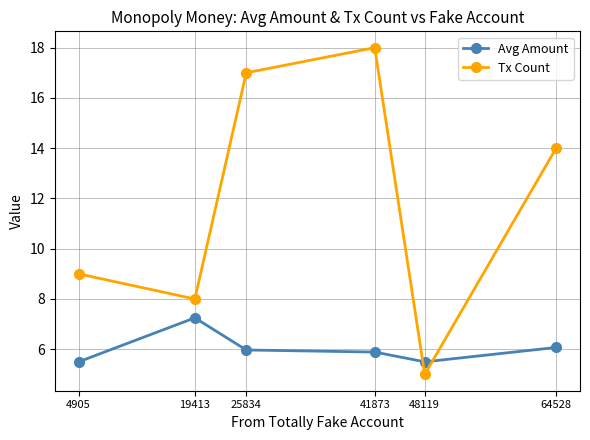

The value of Avg Amount at 41873 is 5.9. True or false?

True